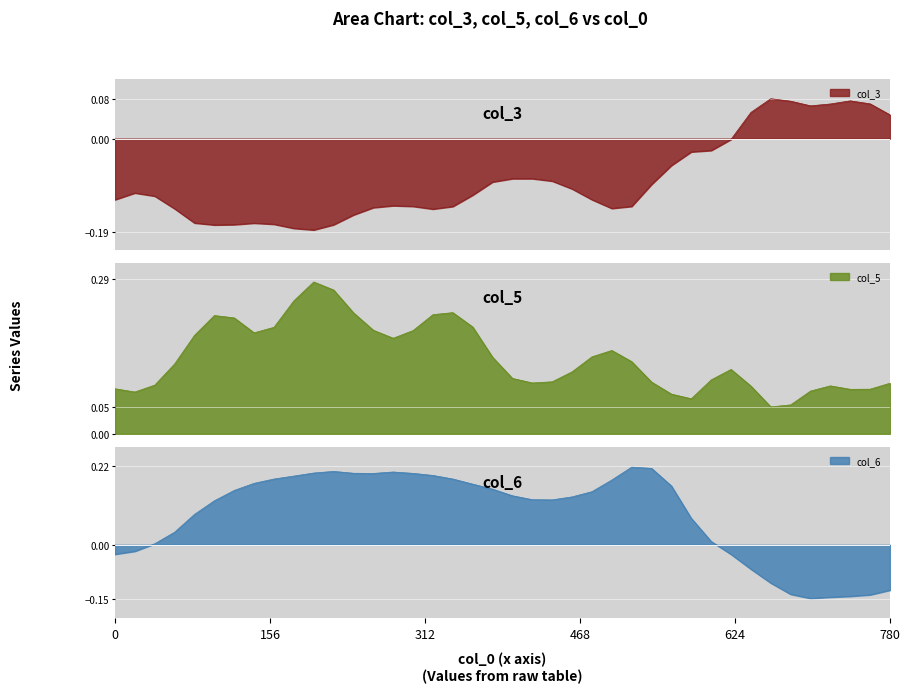

At which category does col_6 reach its first local valley?

260